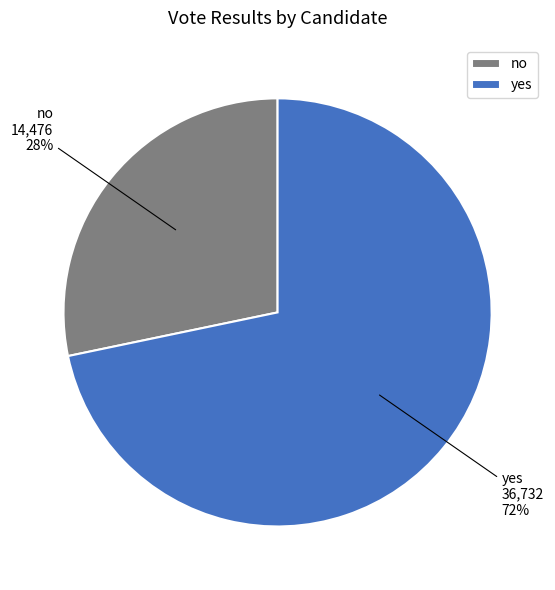

To the nearest percent, what is the combined percentage of yes and no?

100%